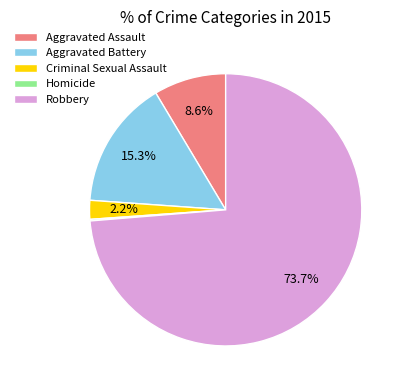

Which slice is the largest?

Robbery